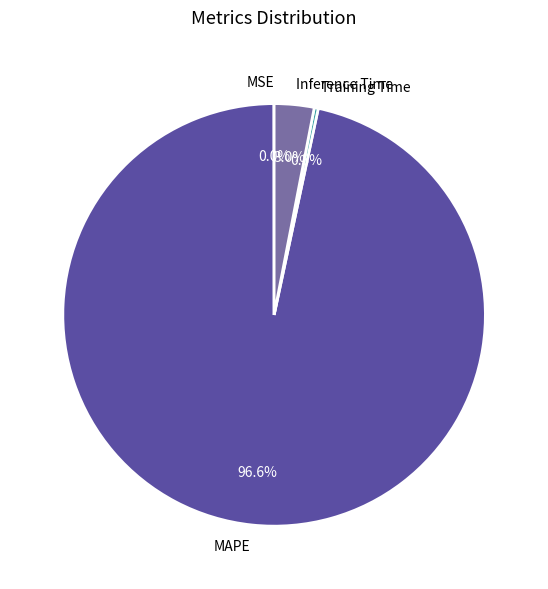

Does MAPE represent more than half of the total?

Yes